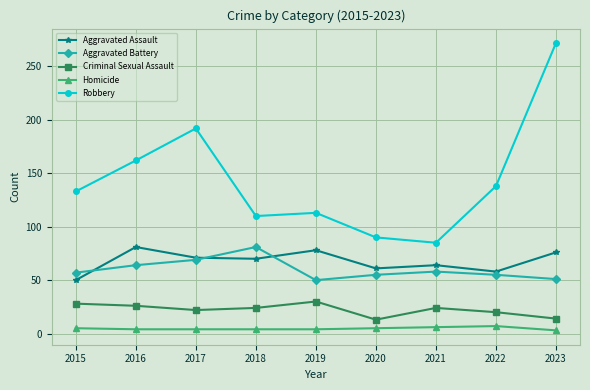

What is the approximate value of Criminal Sexual Assault at 2022?

20